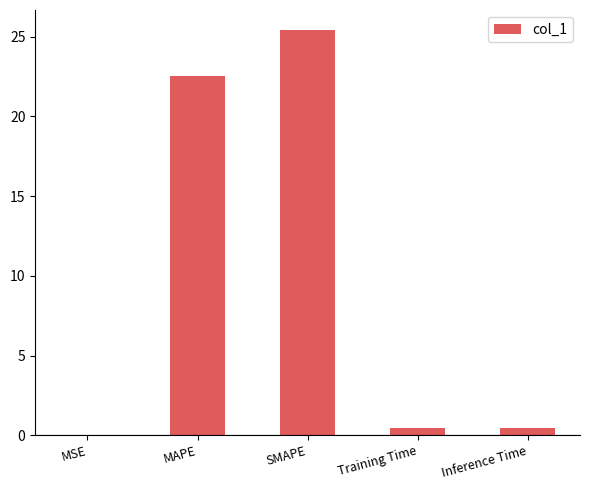

Between MSE and MAPE, which is larger?

MAPE